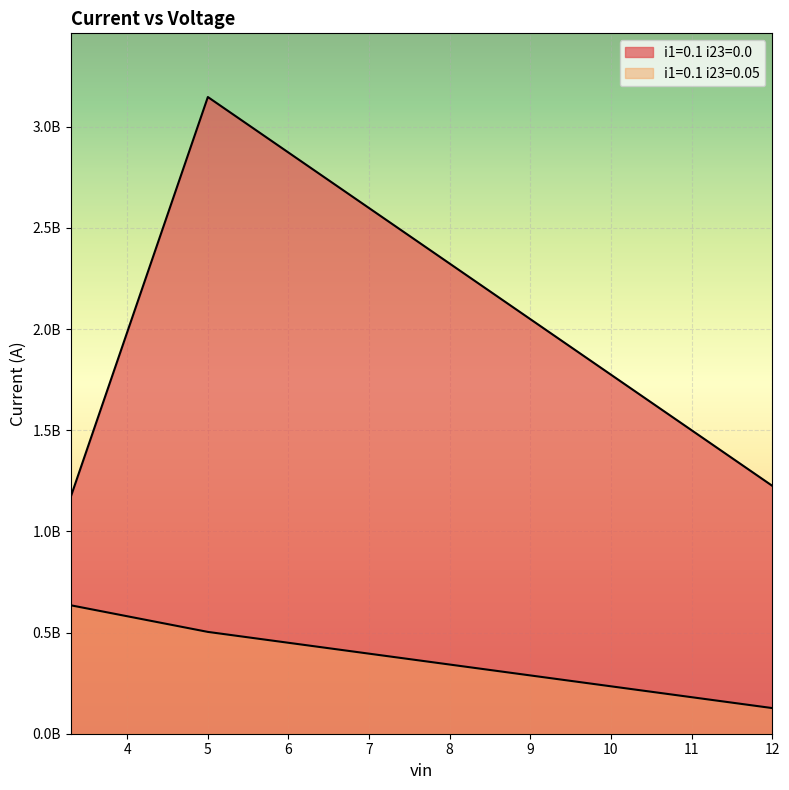

At which label does i1=0.1 i23=0.05 reach its minimum?

12